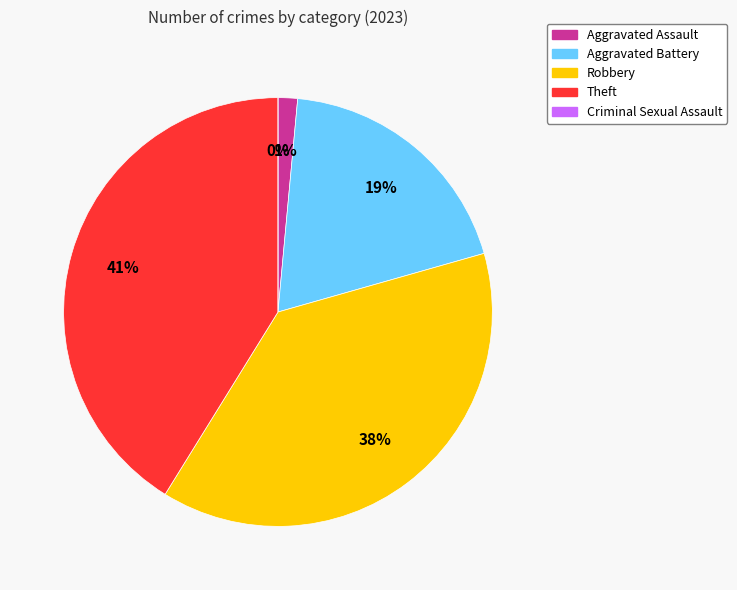

Which slice is the largest?

Theft